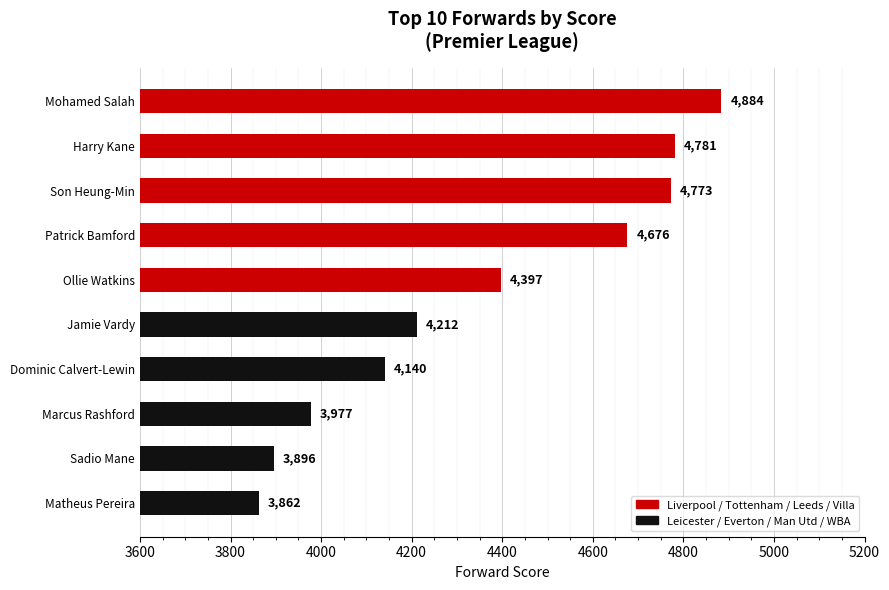

Count the number of data series in this chart.

1